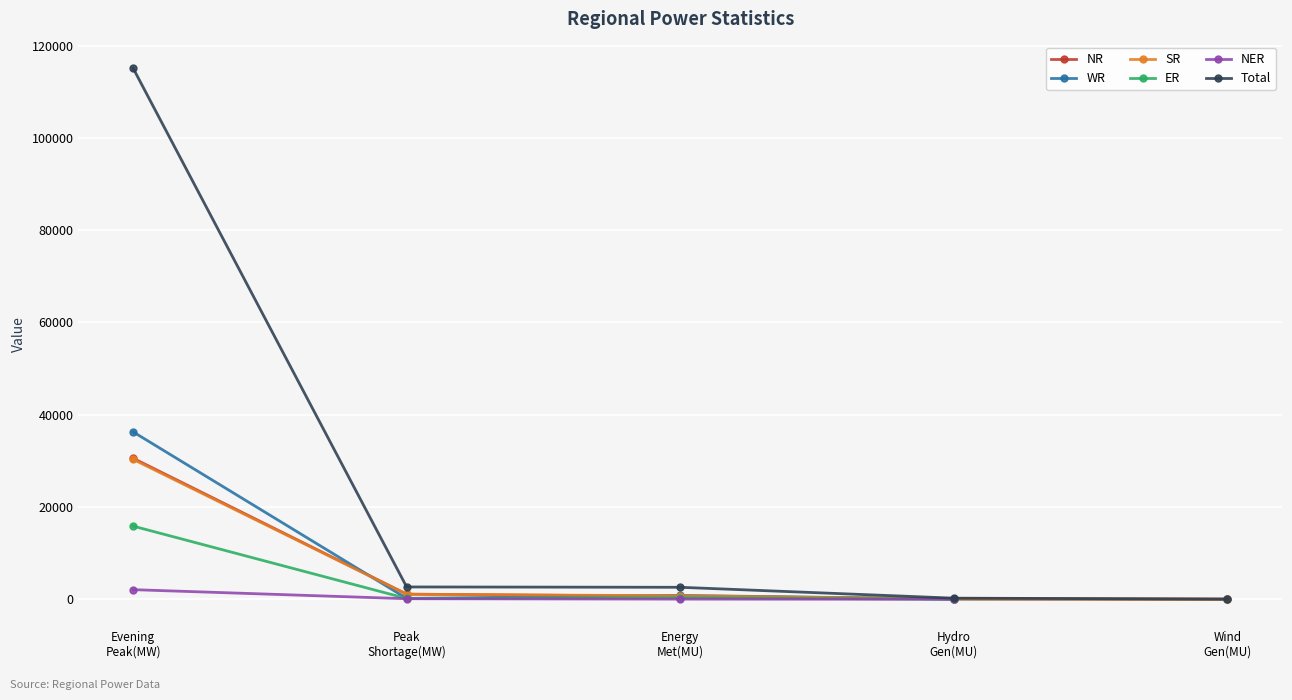

Which category has the highest value in the WR series?

Evening
Peak(MW)